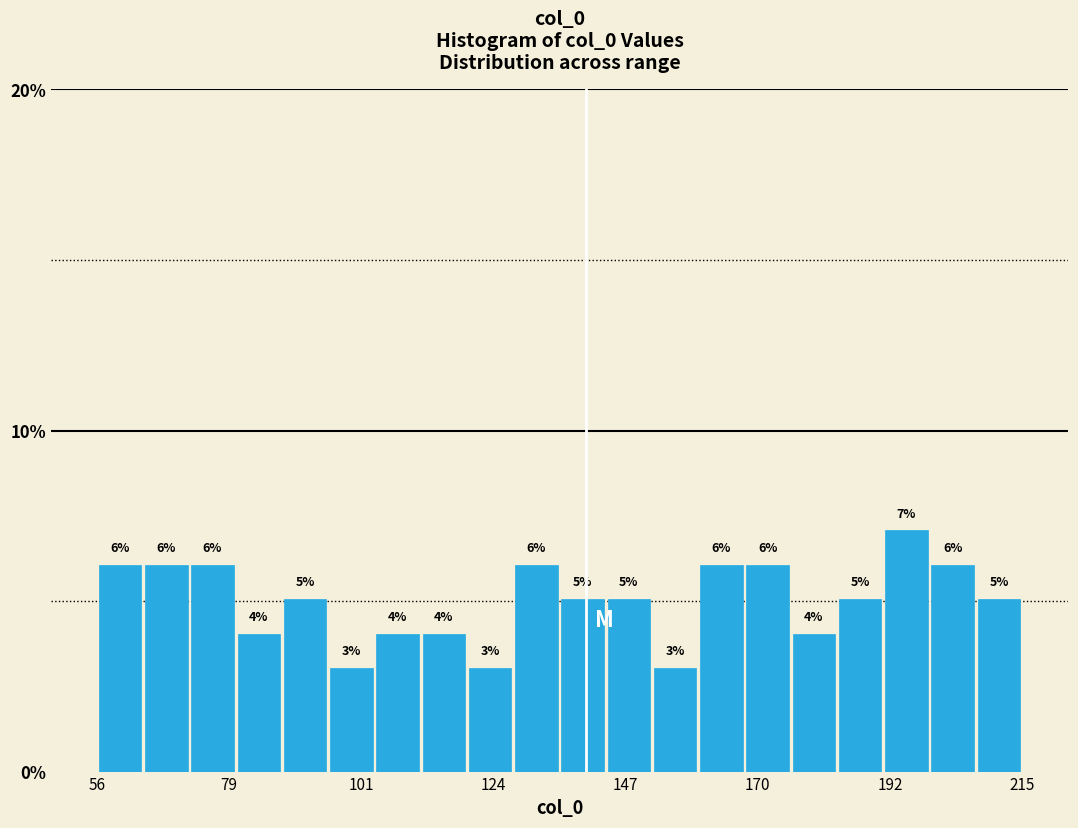

Around what value on the x-axis is the tallest bar? Give the approximate position of its centre, as read against the axis.

195